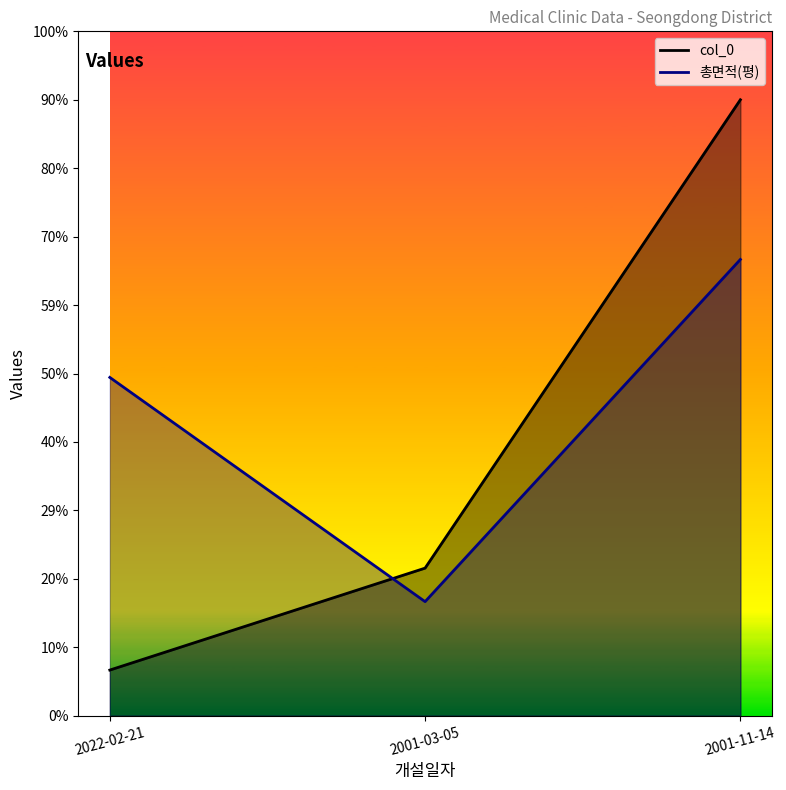

What is the spread (max minus min) of values at 2001-11-14?

0.7